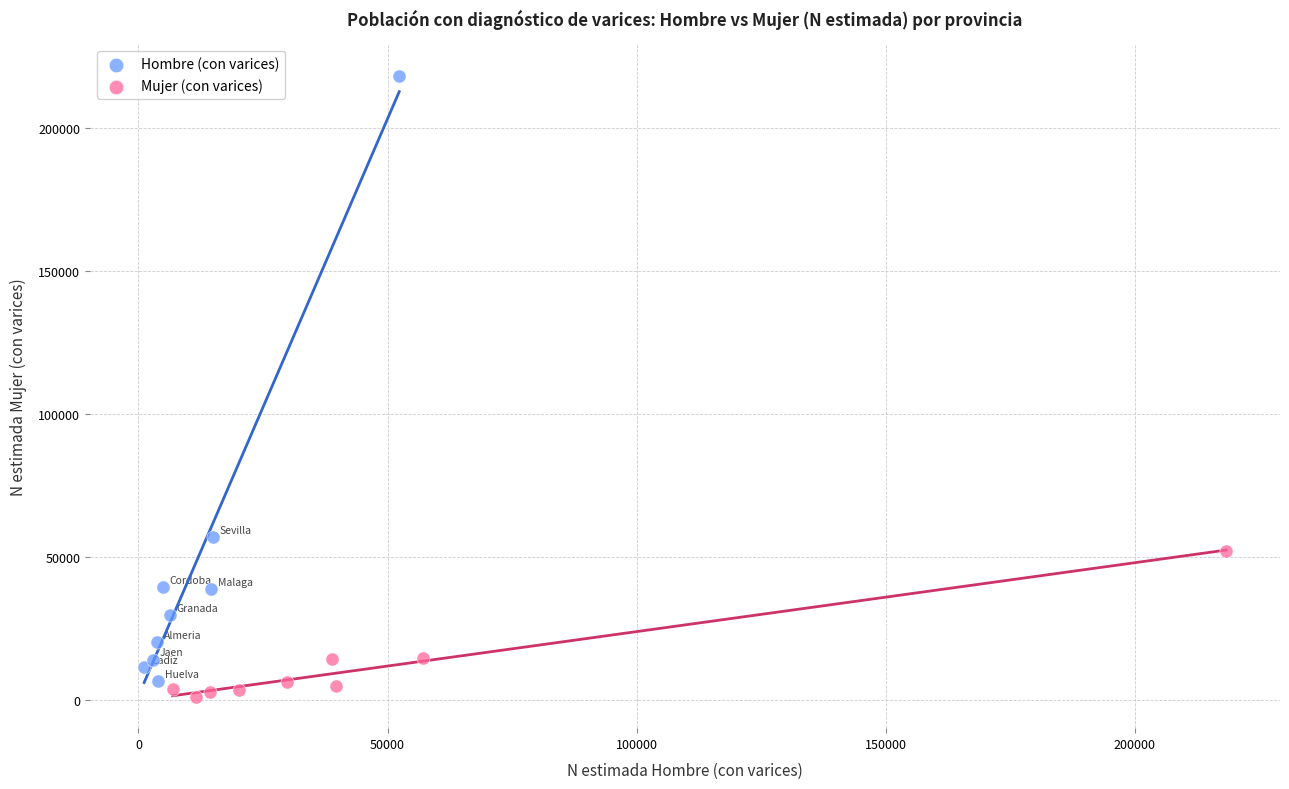

Which series has the largest Y range (max minus min)?

Hombre (con varices)